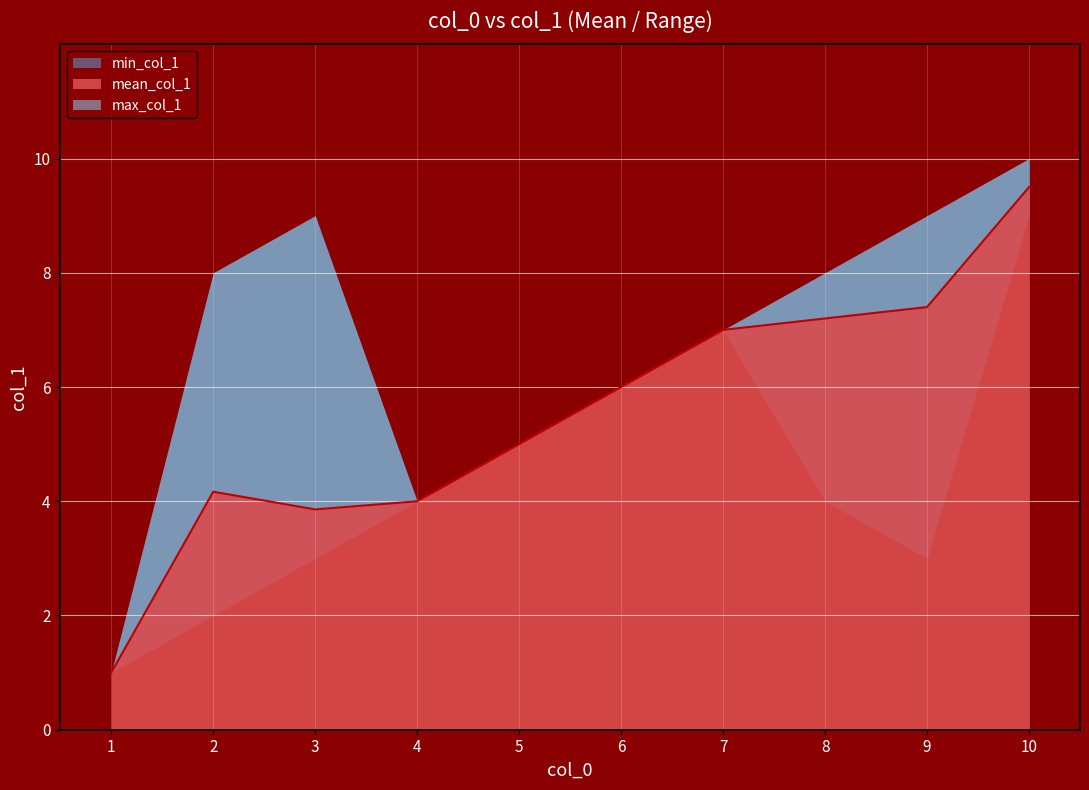

True or false: there are more than 2 points higher than both neighbors.

False